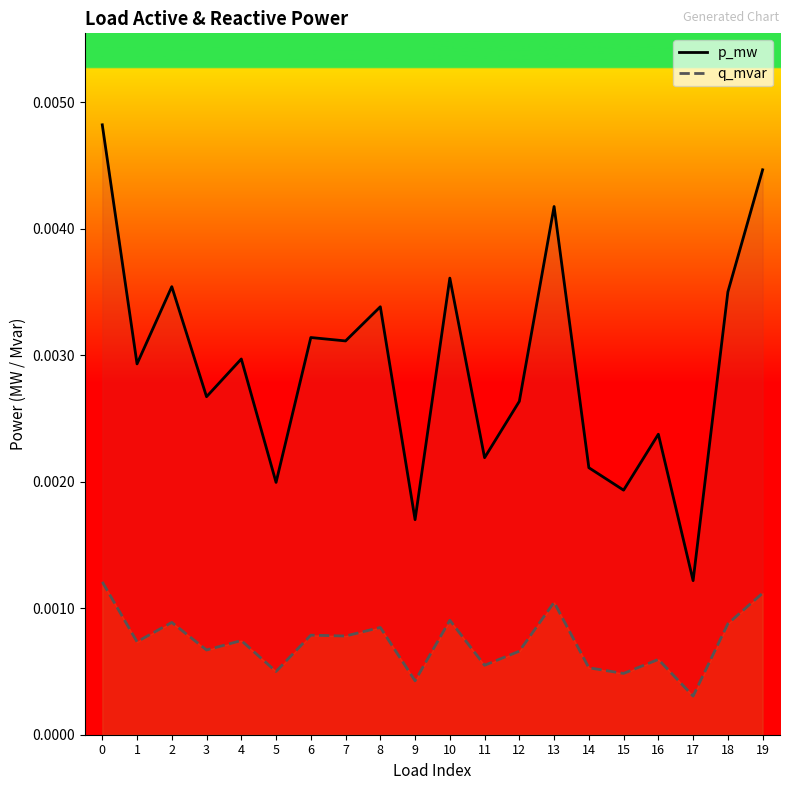

How many lines are shown in the chart?

2